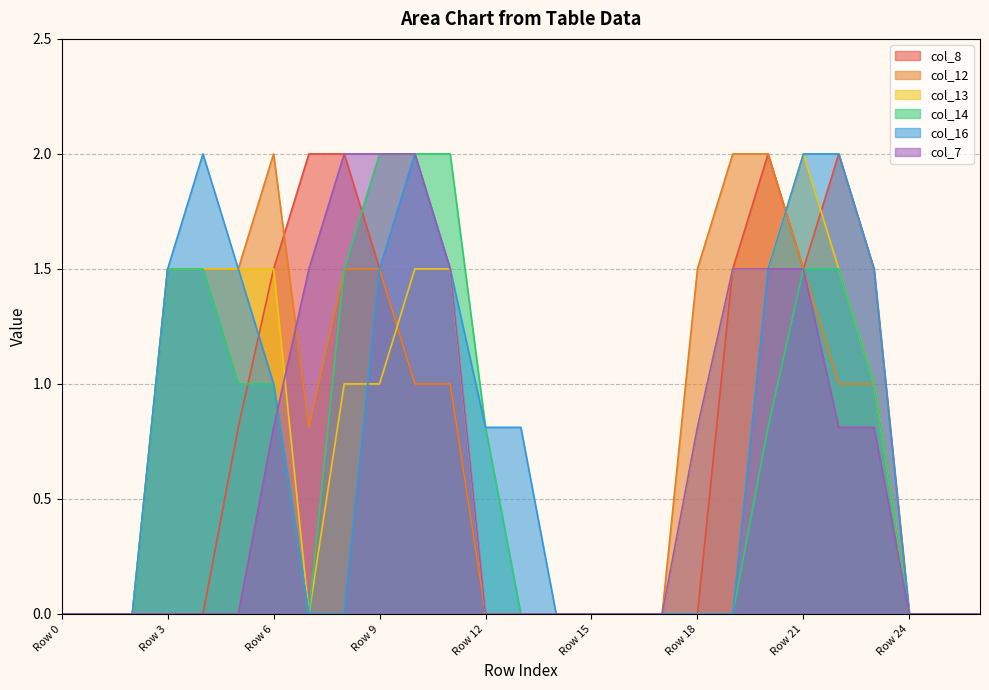

True or false: col_16 has a value of 0.0 at Row 1.

True